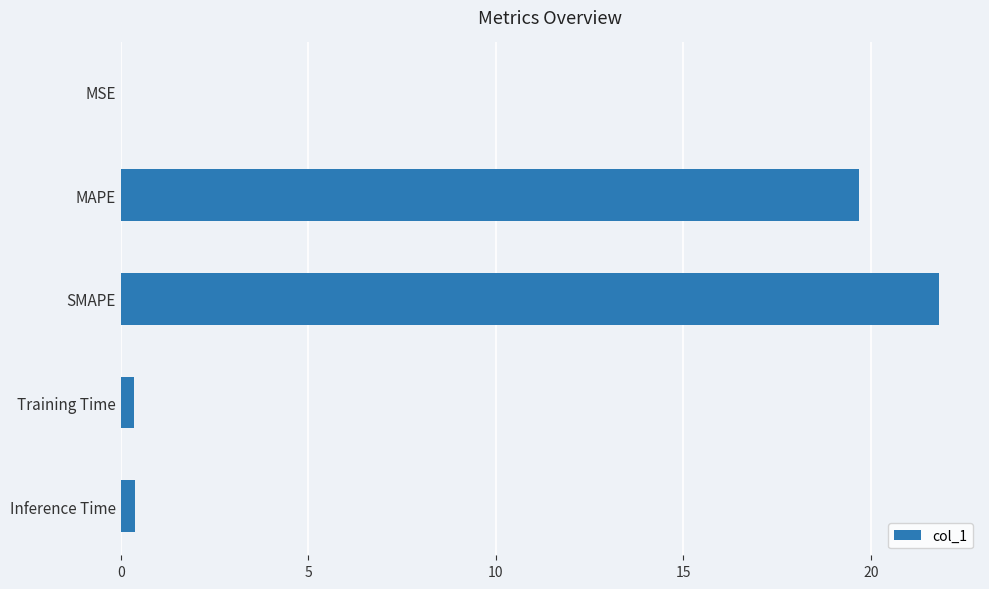

The chart shows a value of 12.3 at MAPE. True or false?

False